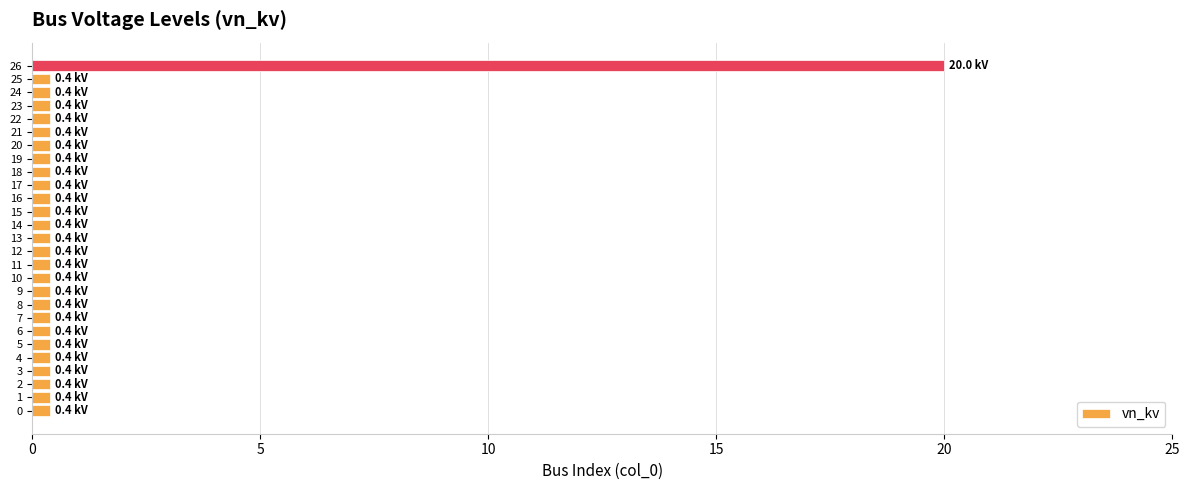

Reading bottom to top, extract all data points from this chart.

0=0.4	1=0.4	2=0.4	3=0.4	4=0.4	5=0.4	6=0.4	7=0.4	8=0.4	9=0.4	10=0.4	11=0.4	12=0.4	13=0.4	14=0.4	15=0.4	16=0.4	17=0.4	18=0.4	19=0.4	20=0.4	21=0.4	22=0.4	23=0.4	24=0.4	25=0.4	26=20.0